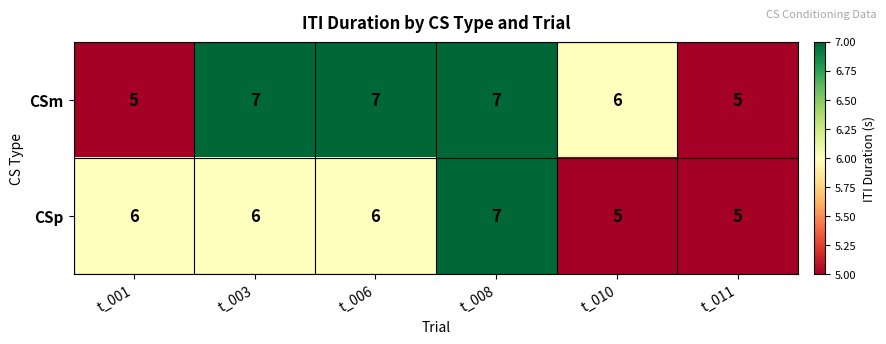

Which series changed the most between t_003 and t_011?

CSm